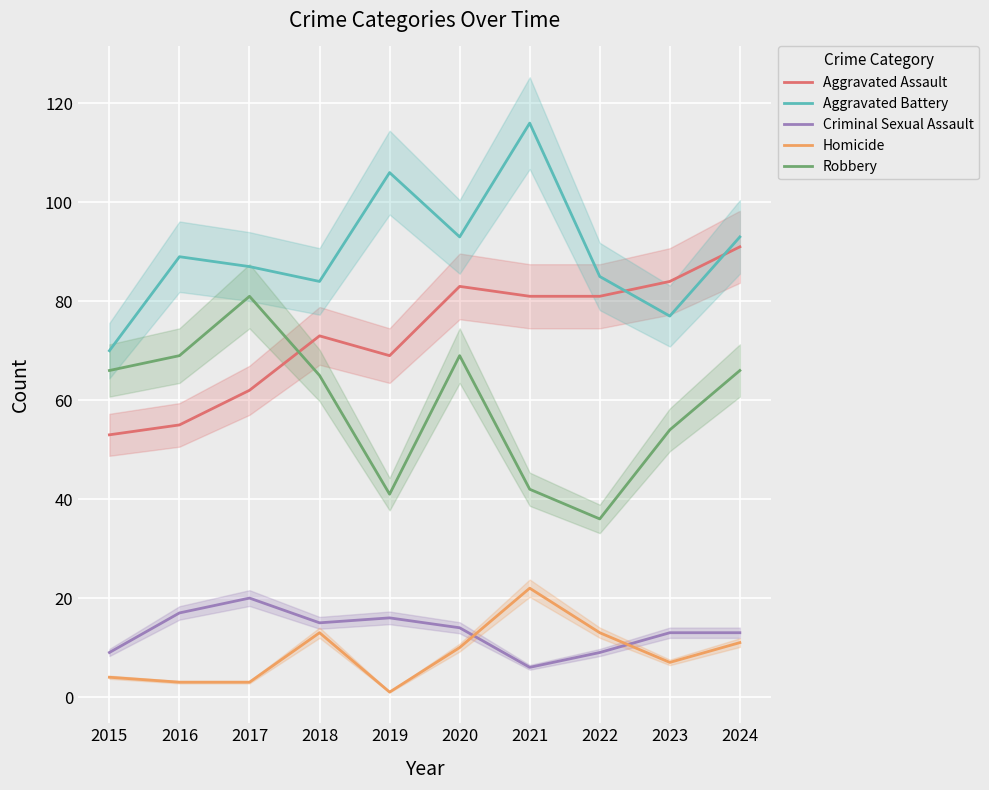

What is the total value across all series at 2019?

233